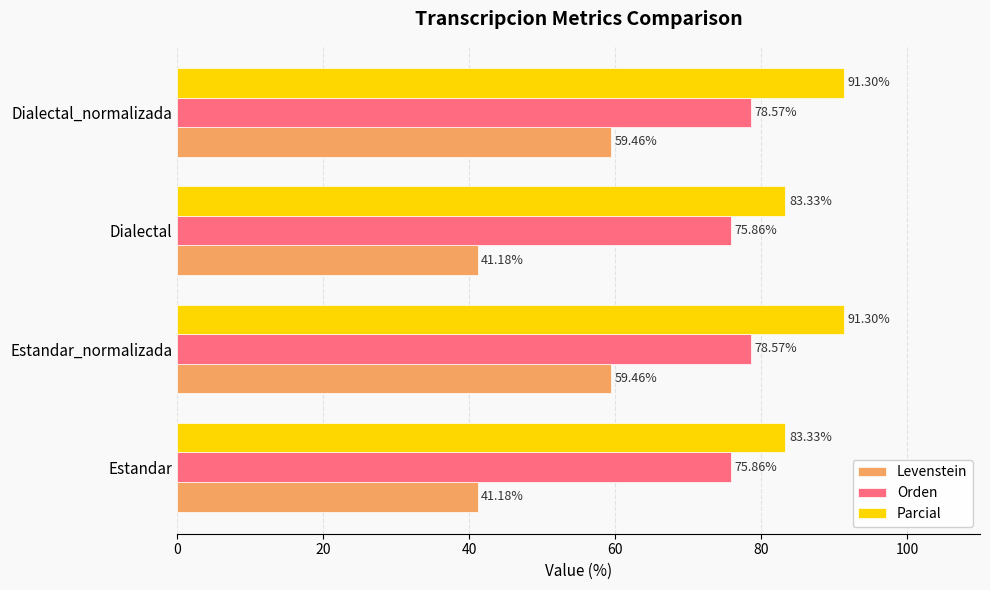

Rank the series by their maximum value, from lowest to highest.

Levenstein, Orden, Parcial